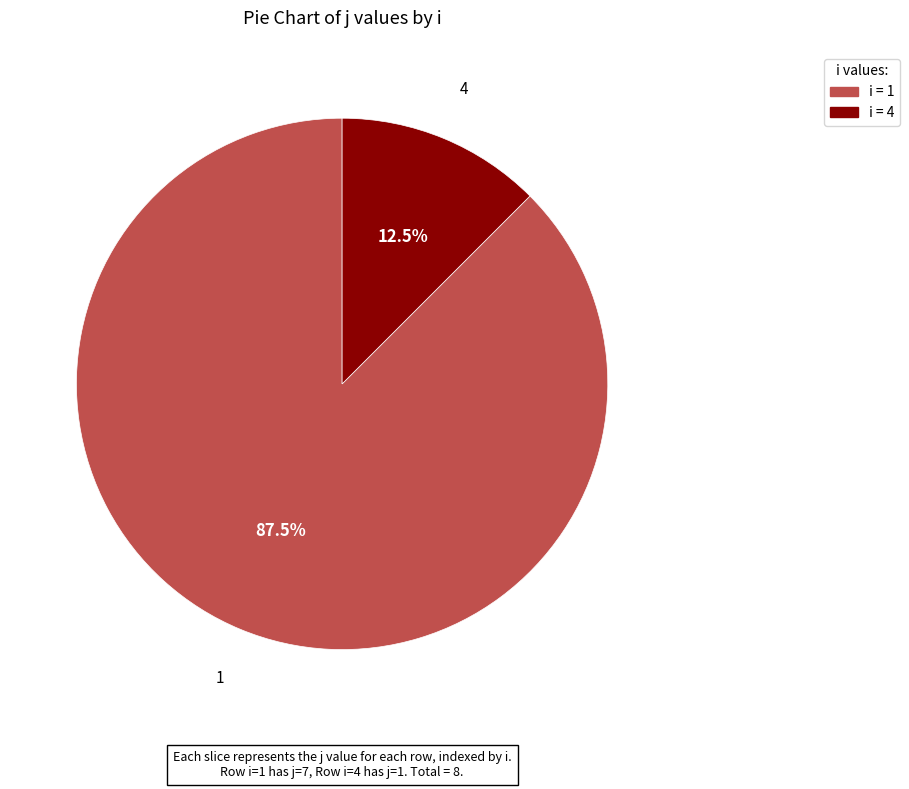

Is there any slice that represents more than half of the pie?

Yes